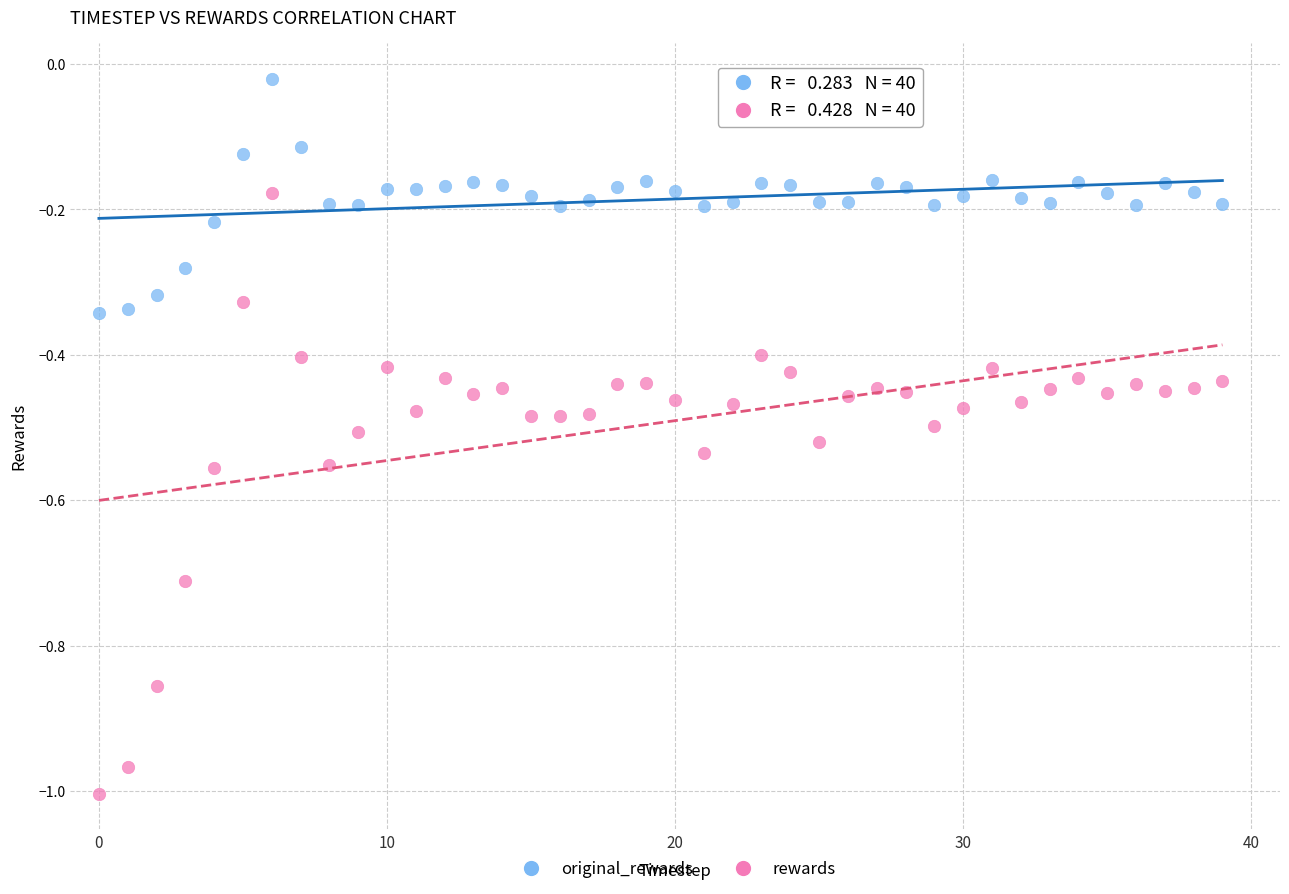

Which series contains the lowest Y value?

rewards